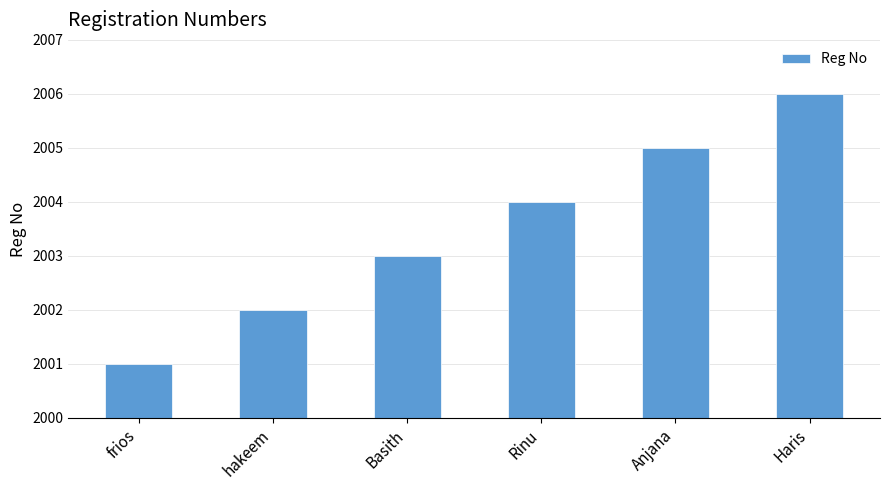

What position from the right is frios?

6